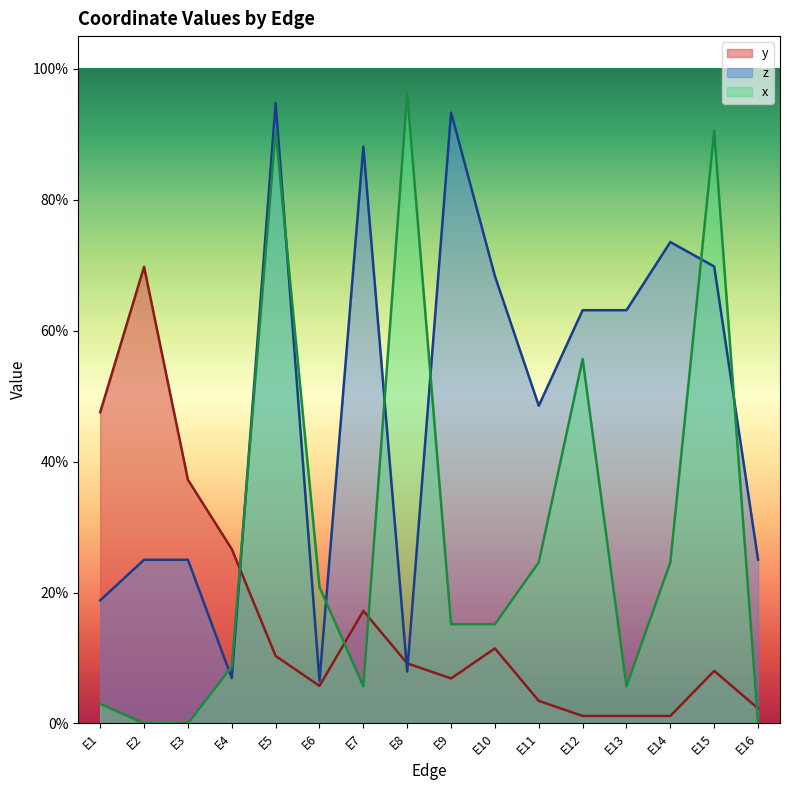

How many lines are shown in the chart?

3